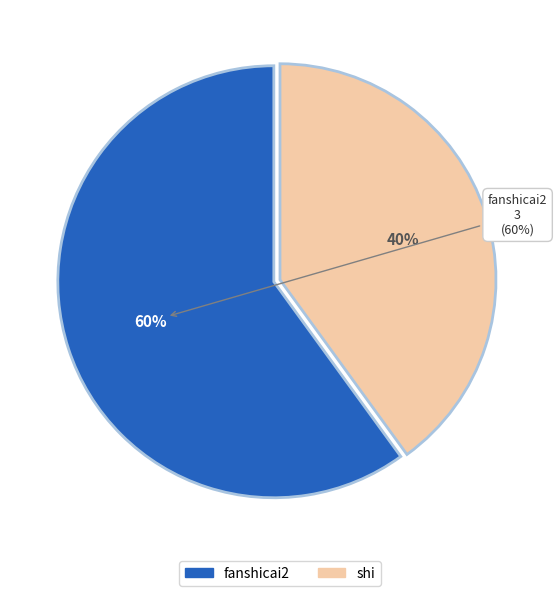

To the nearest percent, what is the average slice percentage?

50%